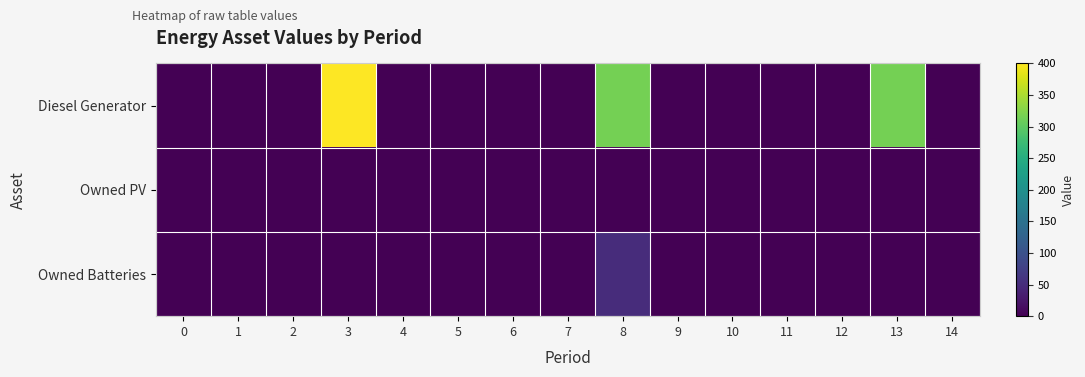

Which has a higher value, 9 or 3?

3